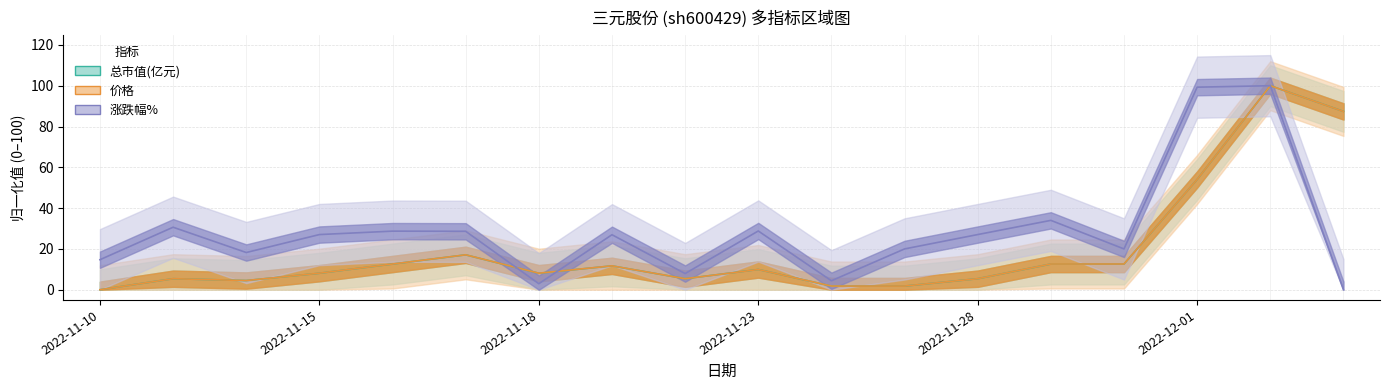

What is the average value of the 涨跌幅% series?

28.9